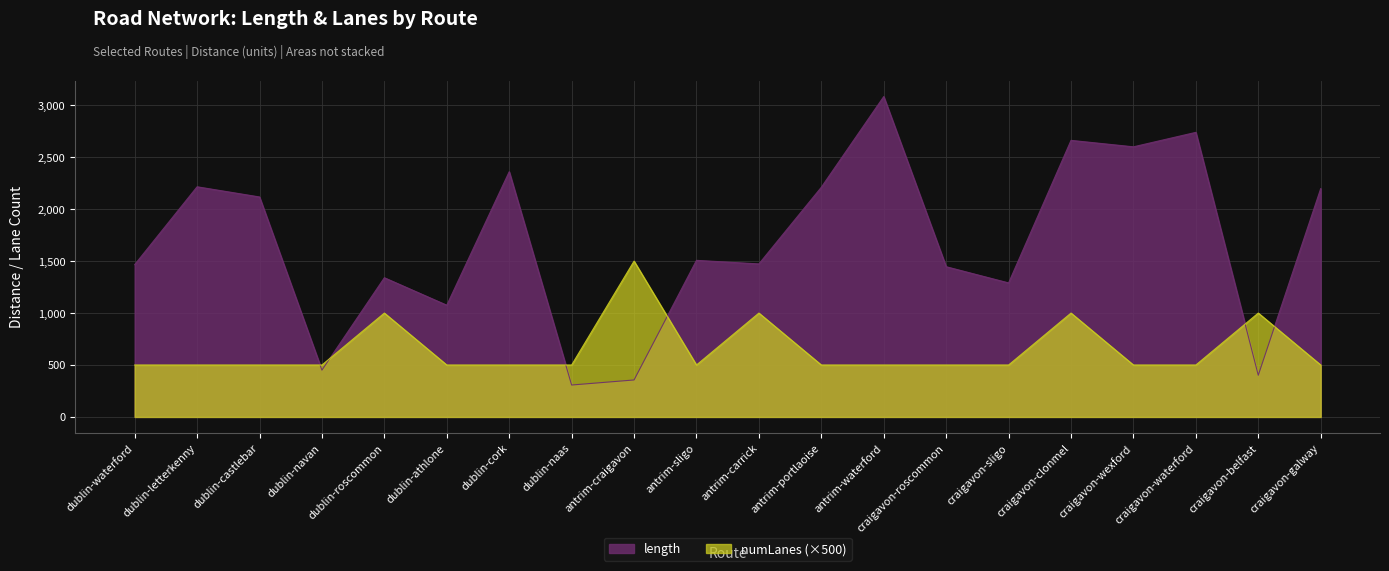

How many interior local peaks does the numLanes series have?

5